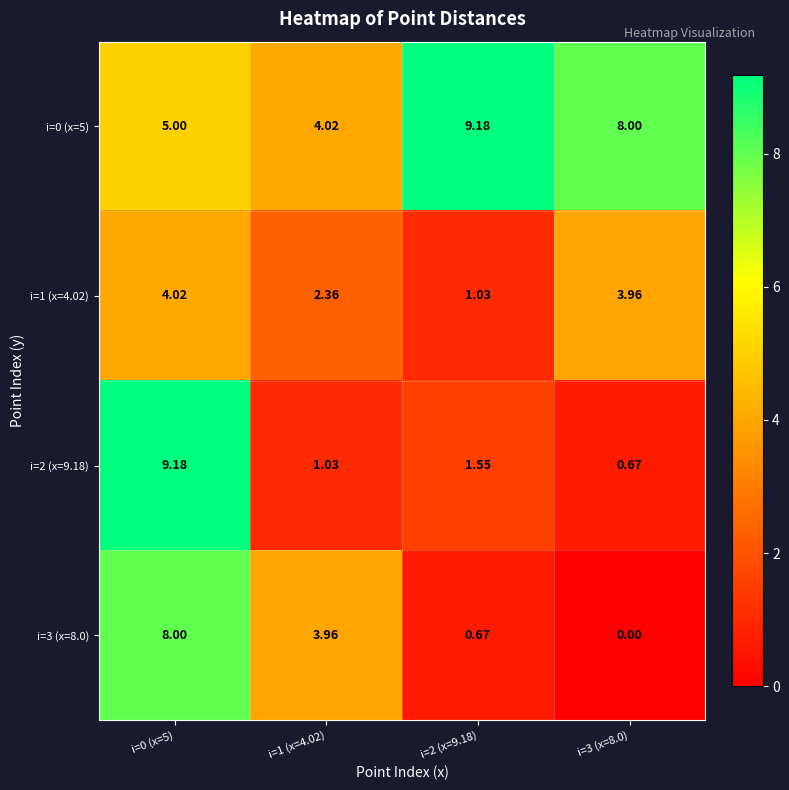

Which series has the largest range (max minus min)?

i=2 (x=9.18)